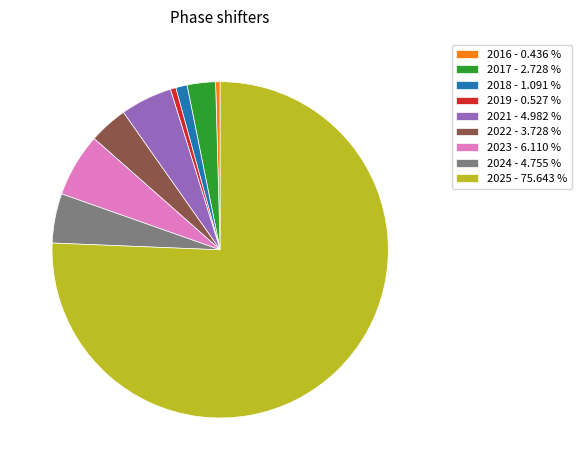

The 2018 slice represents 11% of the pie. True or false?

False